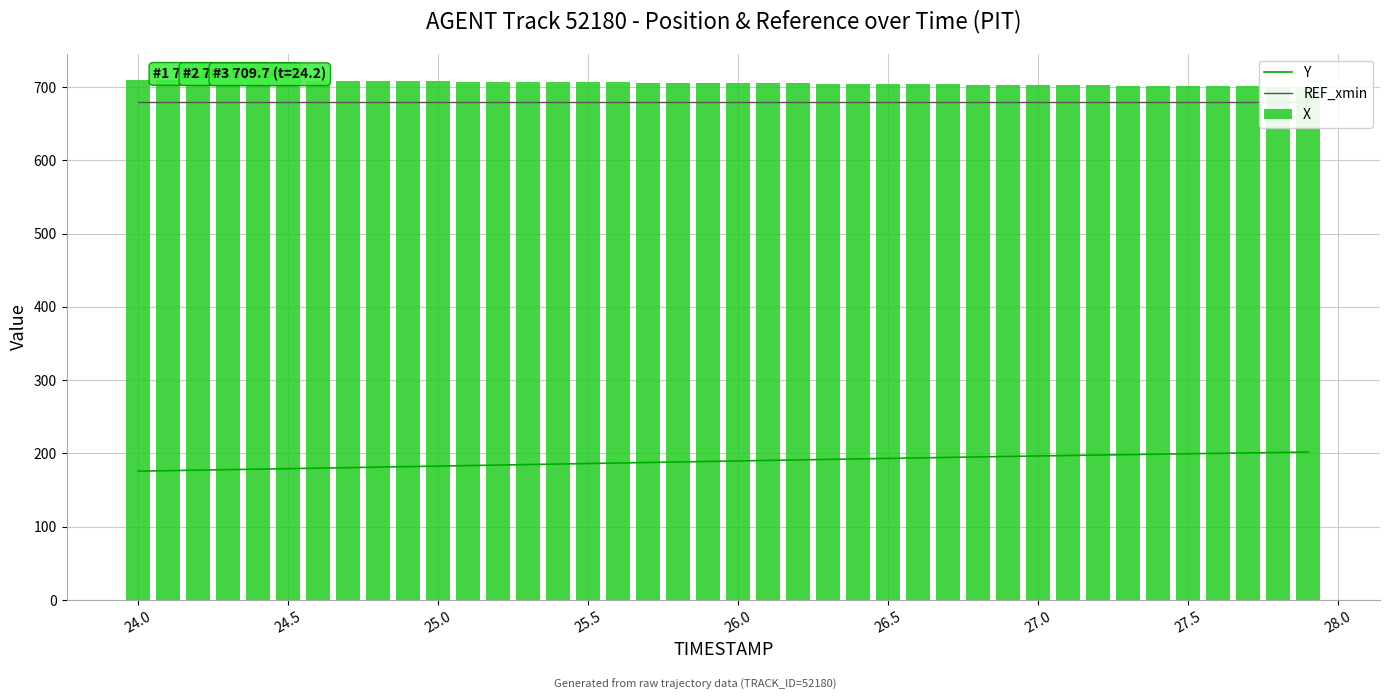

Which series has the largest total across all categories?

X